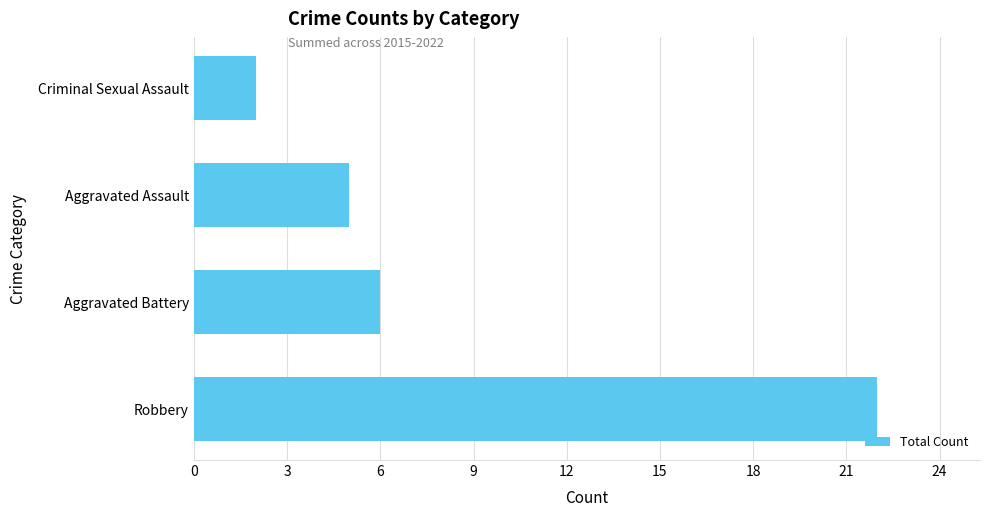

Where is the data nearest to the value 12?

Aggravated Battery